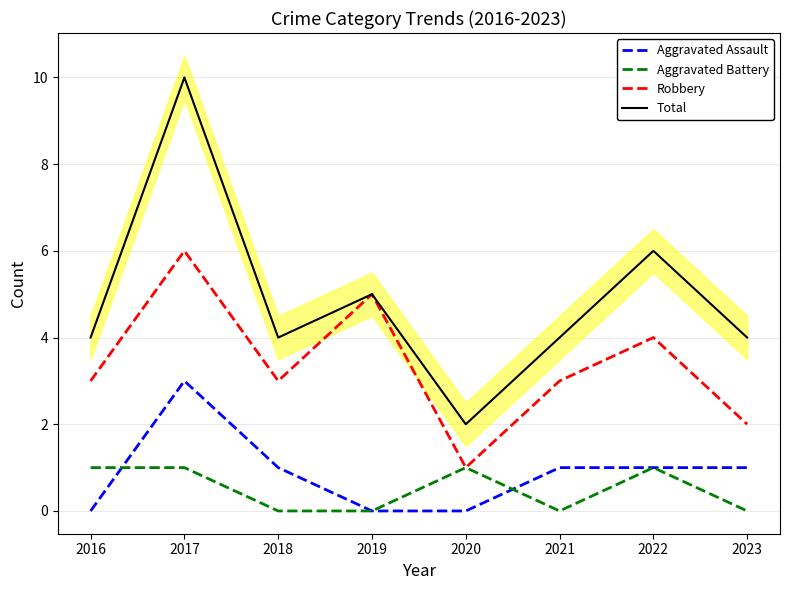

How many values in the Aggravated Battery series are below 1?

4